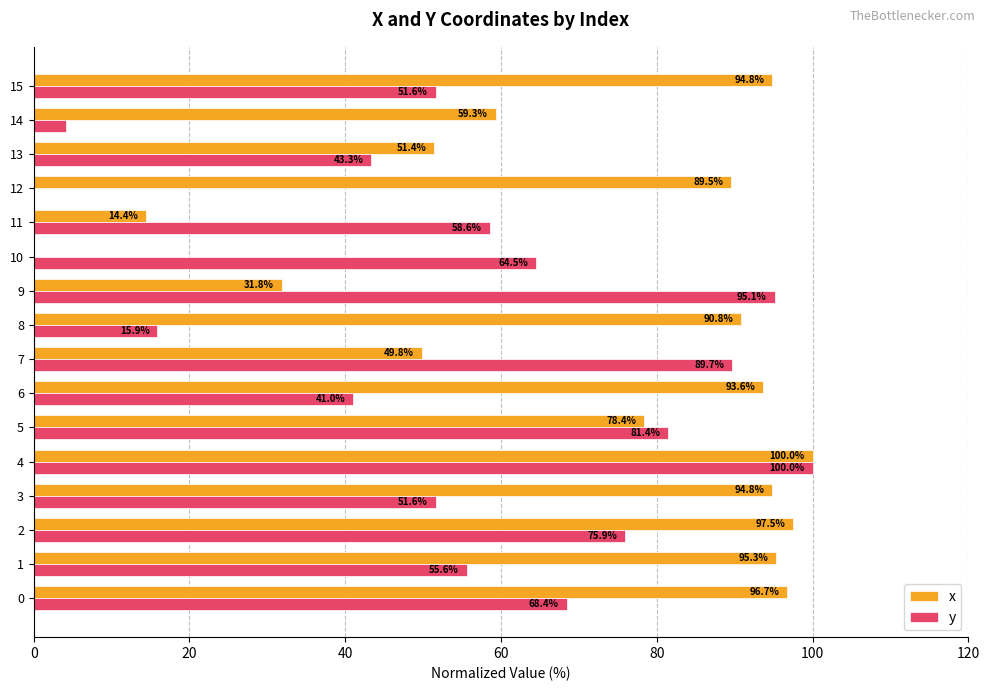

Between 6 and 13, which series saw the biggest shift?

x